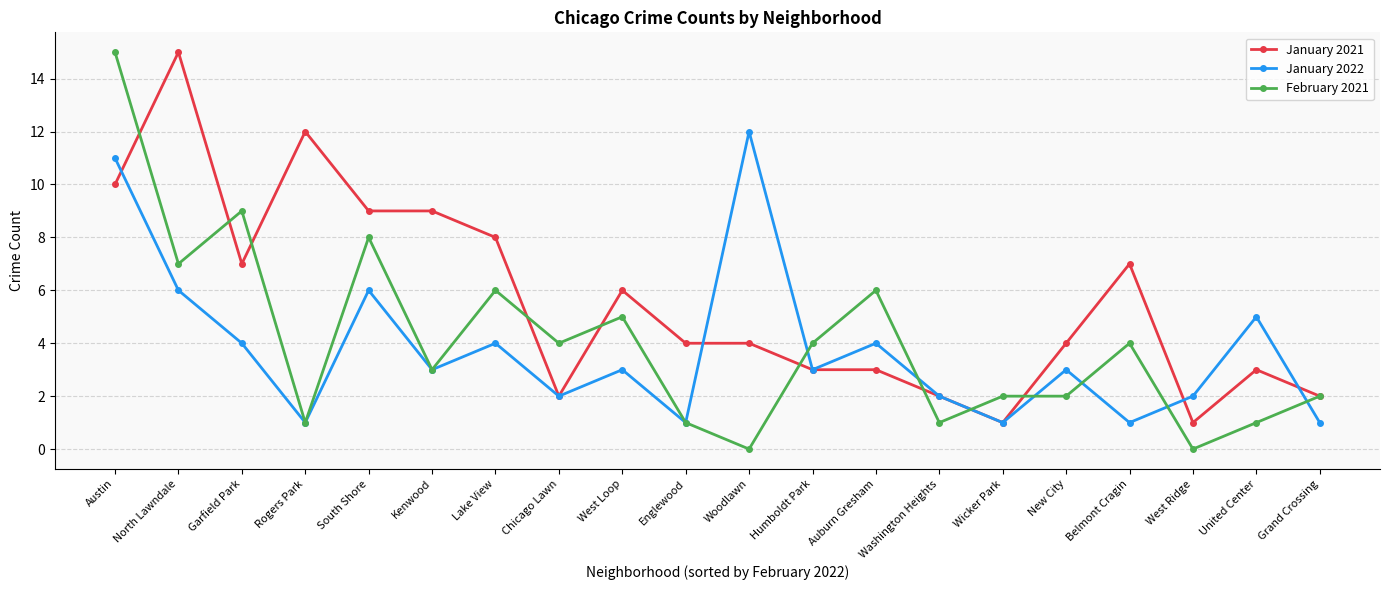

Rank the series at United Center from highest to lowest value.

January 2022, January 2021, February 2021